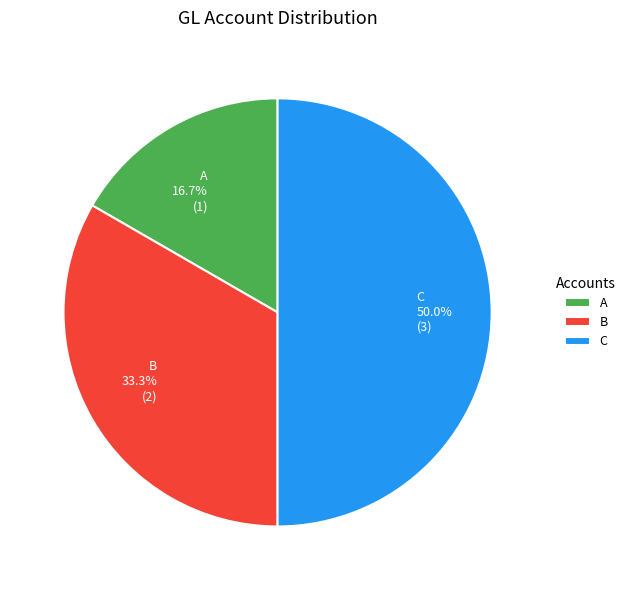

Is A 16.7% (1) the majority of the pie?

No